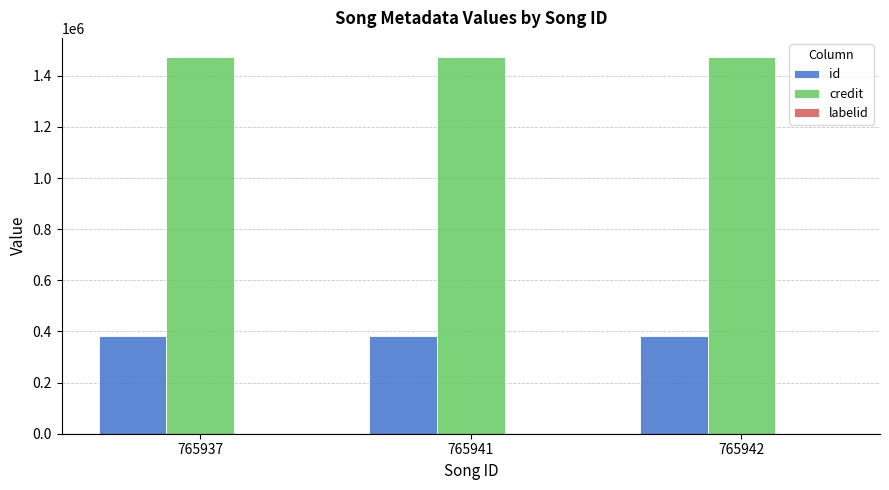

Is it true that credit equals 1474327 at 765941?

True